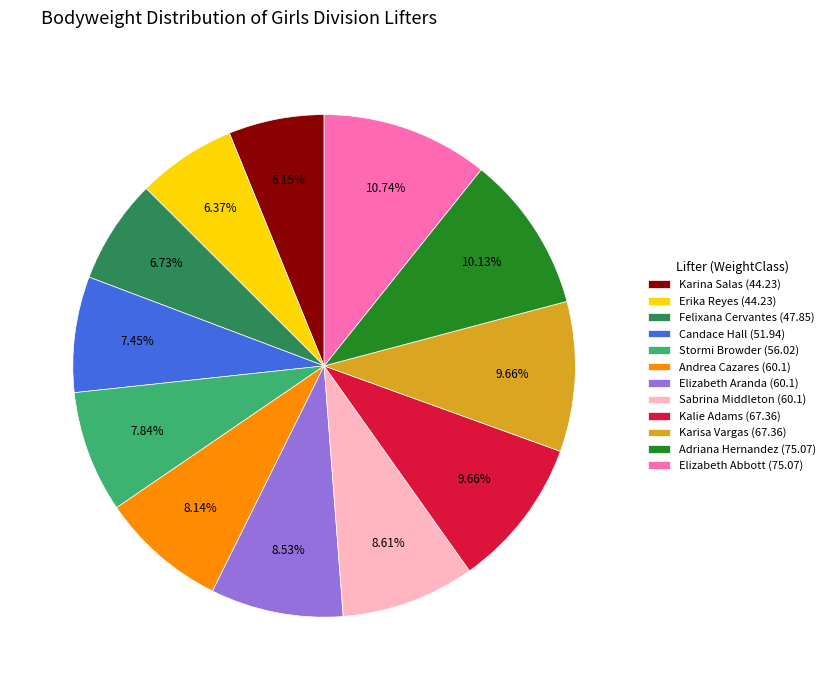

What is the ratio of the value at Sabrina Middleton (60.1) to the value at Elizabeth Aranda (60.1)?

1.0